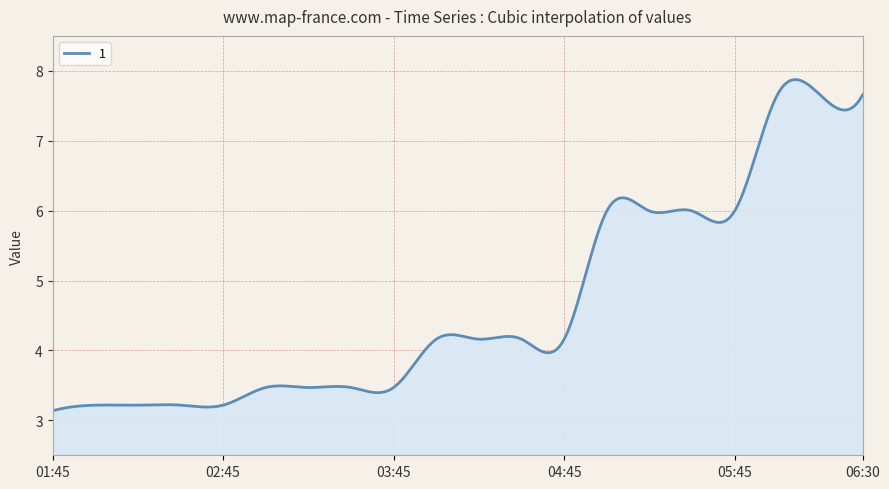

How many lines are shown in the chart?

1